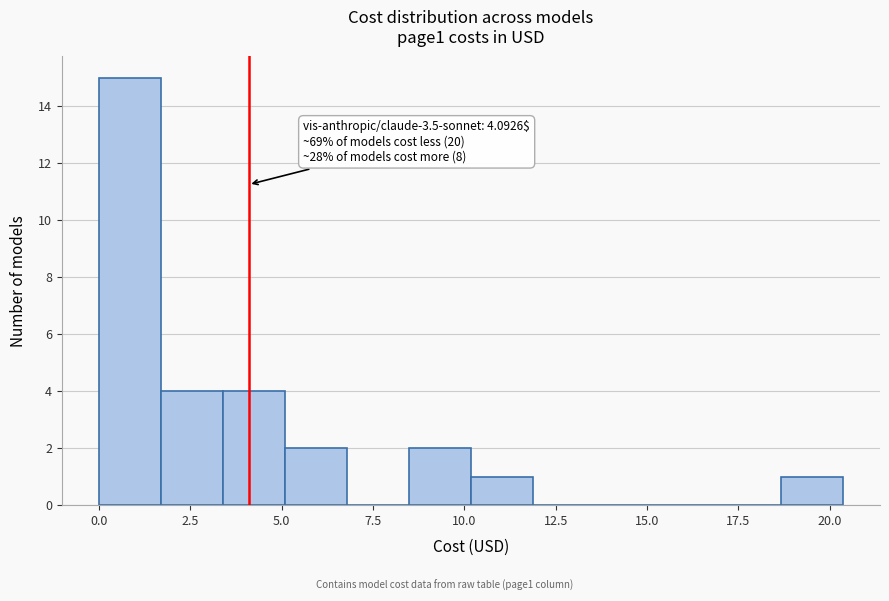

Read against the x-axis, roughly where is the centre of the tallest bar?

1.0